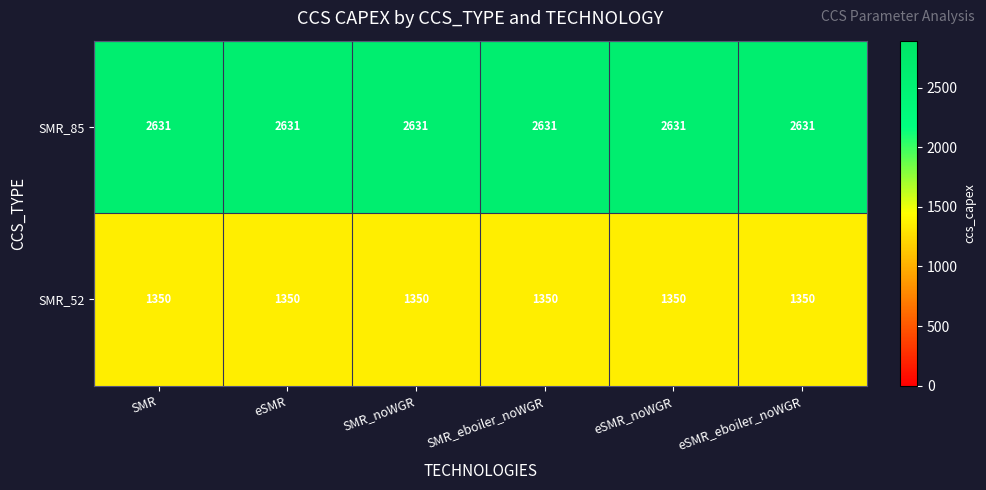

What is the total value across all series at eSMR?

3981